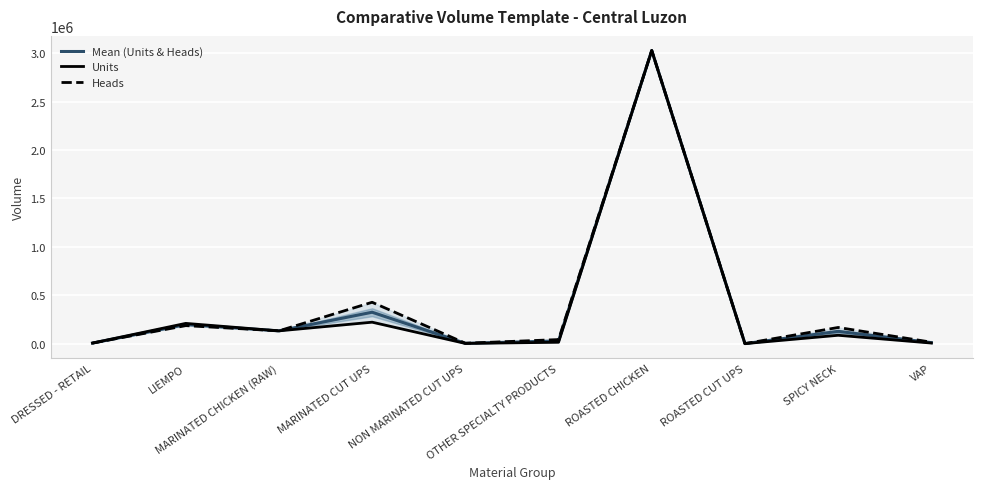

What is the difference between the highest and lowest values at MARINATED CUT UPS?

205933.5